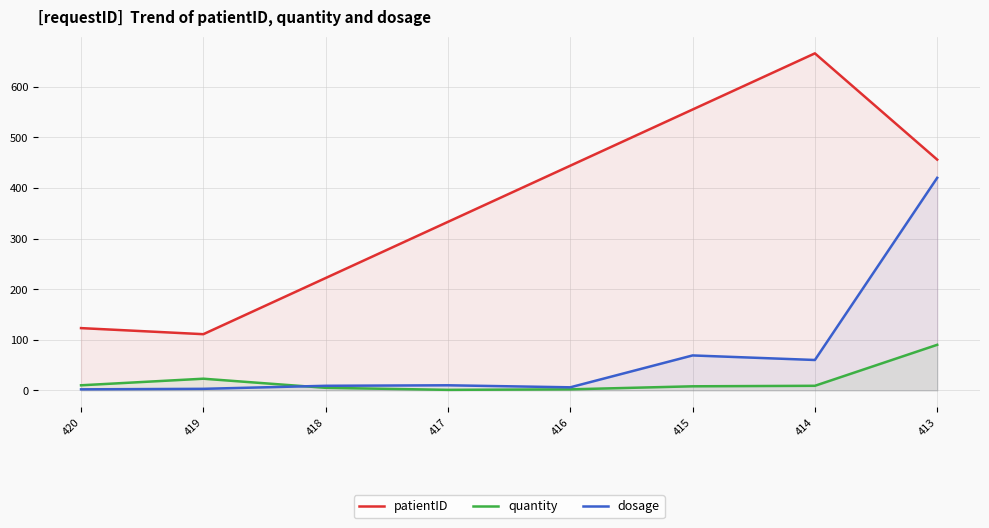

What is the spread (max minus min) of values at 416?

442